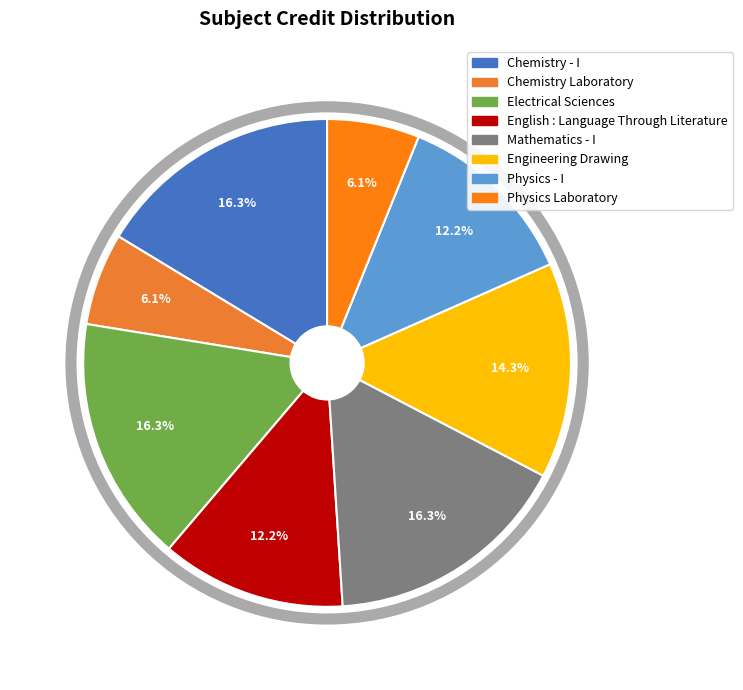

Does Physics - I represent more than half of the total?

No